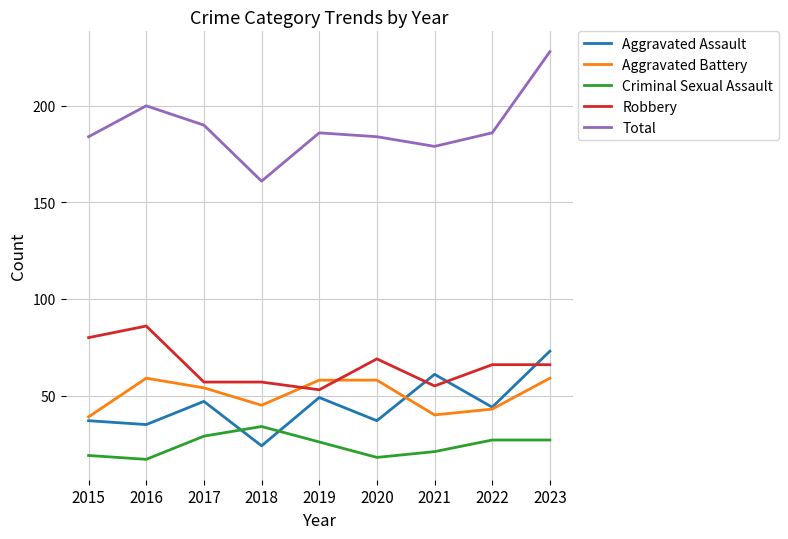

At which category is the sum across all series the highest?

2023